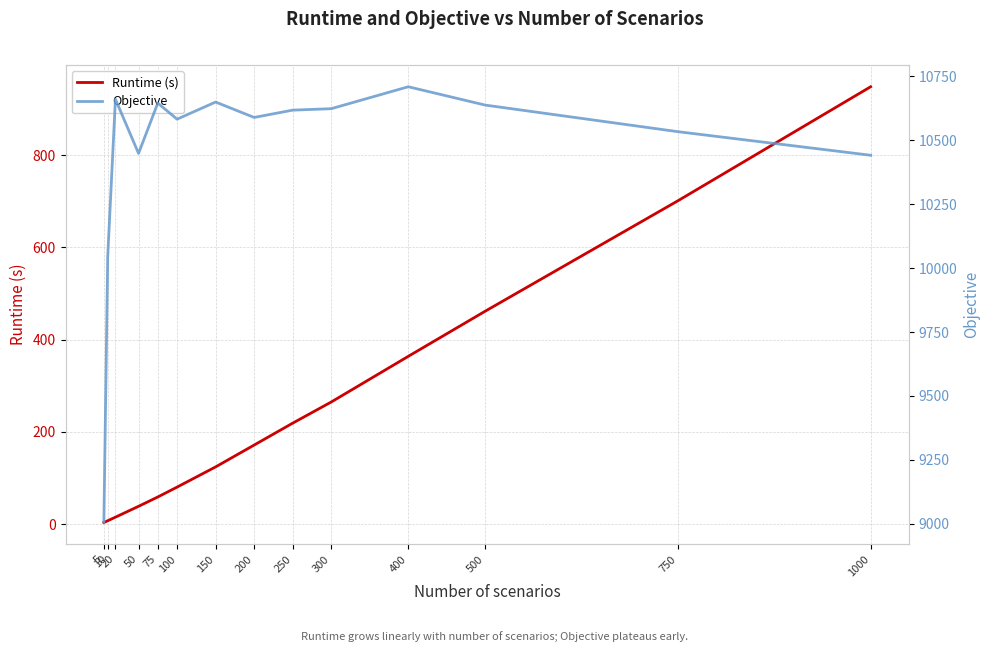

Which has a higher value, 100 or 5?

100